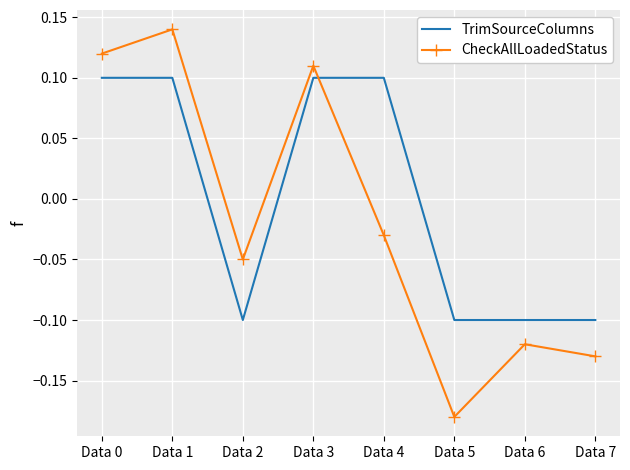

What is the difference between the maximum and minimum values in the CheckAllLoadedStatus series?

0.3